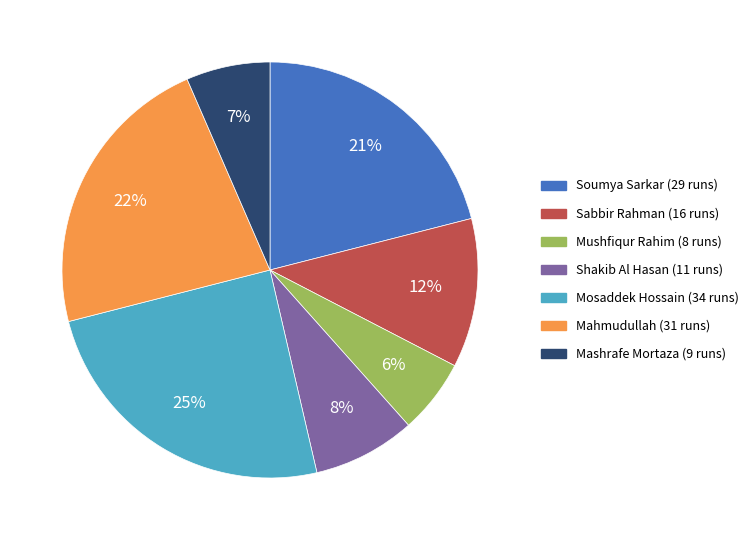

How many slices are in this pie chart?

7